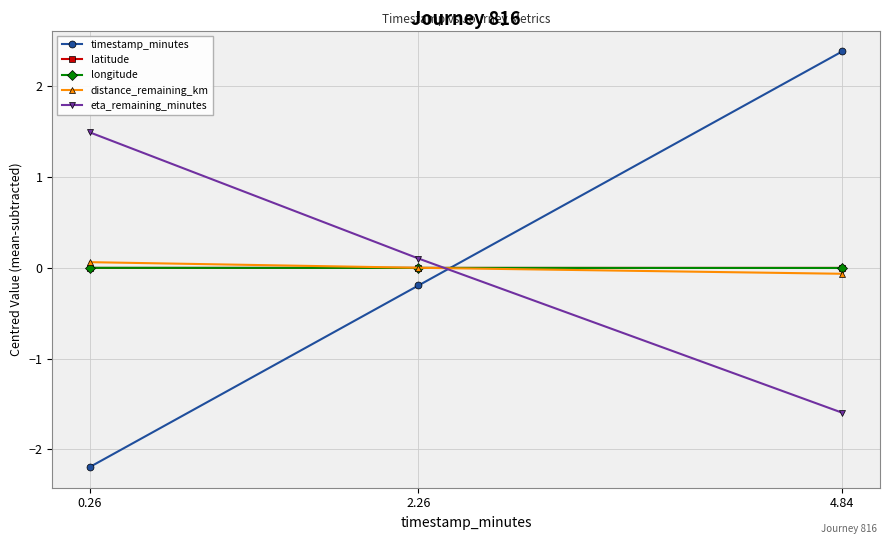

What position from the right is 4.84?

1